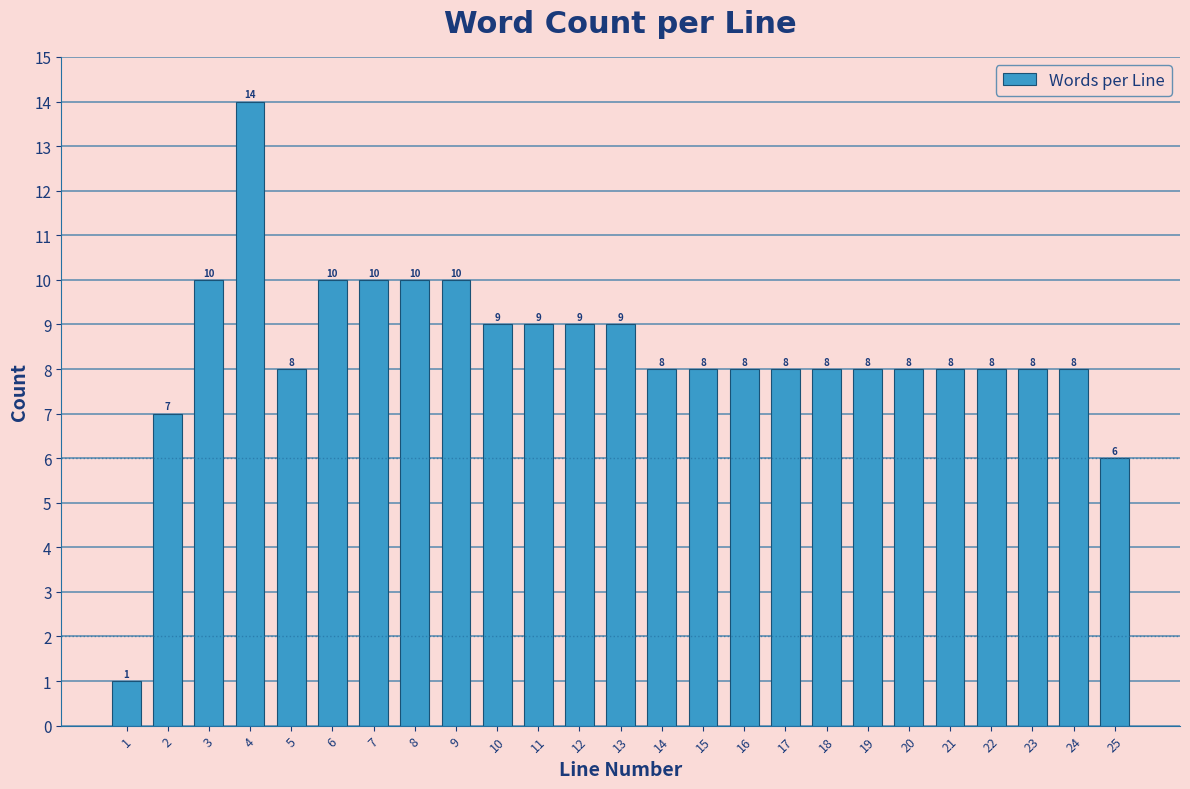

Reading left to right, extract all data points from this chart.

1=1	2=7	3=10	4=14	5=8	6=10	7=10	8=10	9=10	10=9	11=9	12=9	13=9	14=8	15=8	16=8	17=8	18=8	19=8	20=8	21=8	22=8	23=8	24=8	25=6